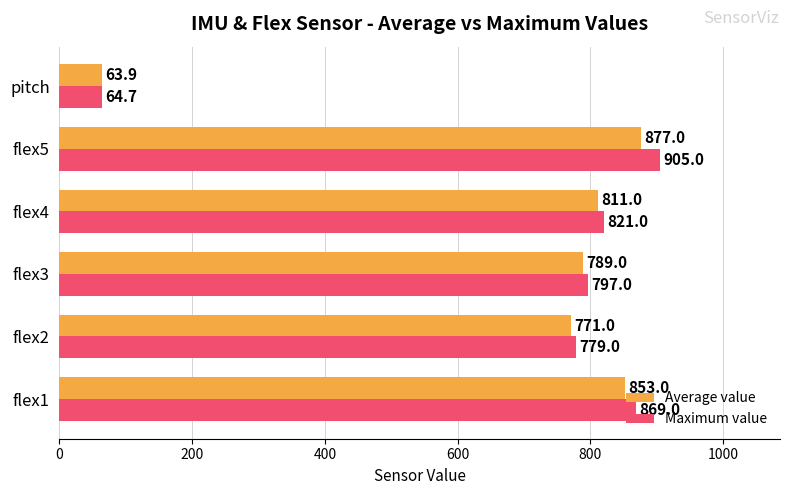

Is it true that Maximum value equals 1192.2 at flex5?

False